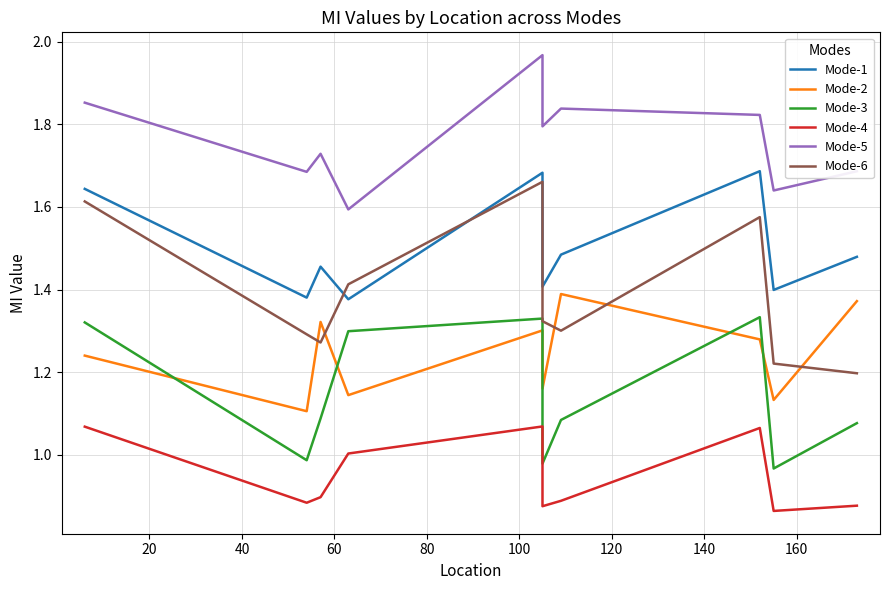

In Mode-2, how many points are lower than both neighbors (excluding endpoints)?

4